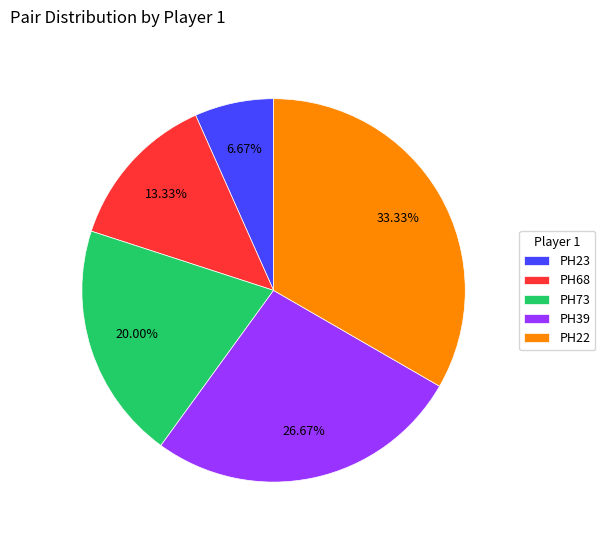

What percentage is the PH22 slice, to the nearest percent?

33%